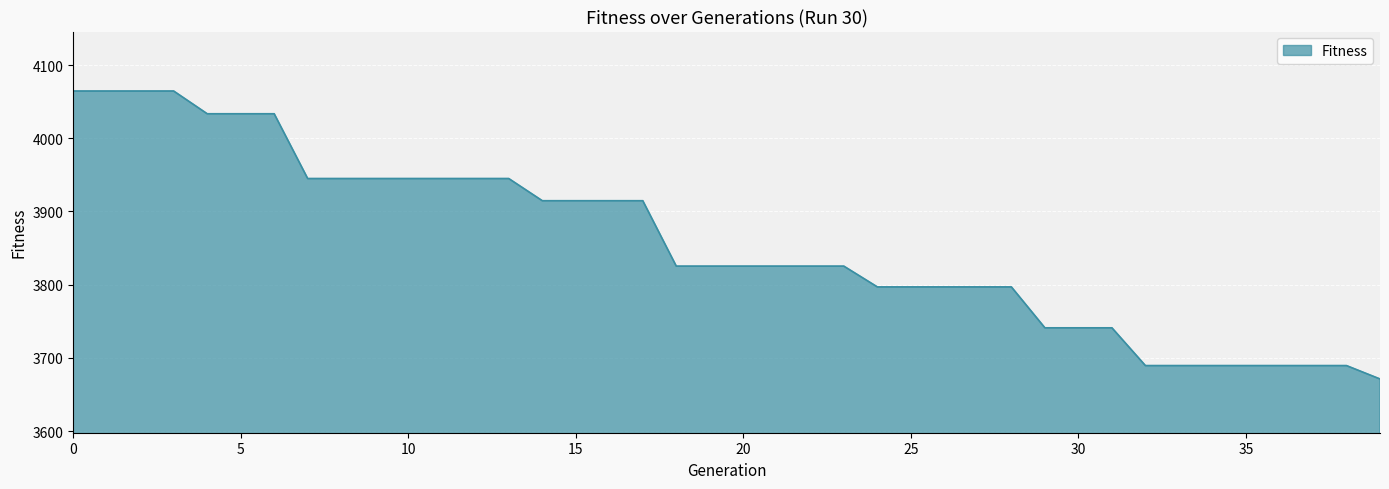

What is the greatest value displayed?

4064.5